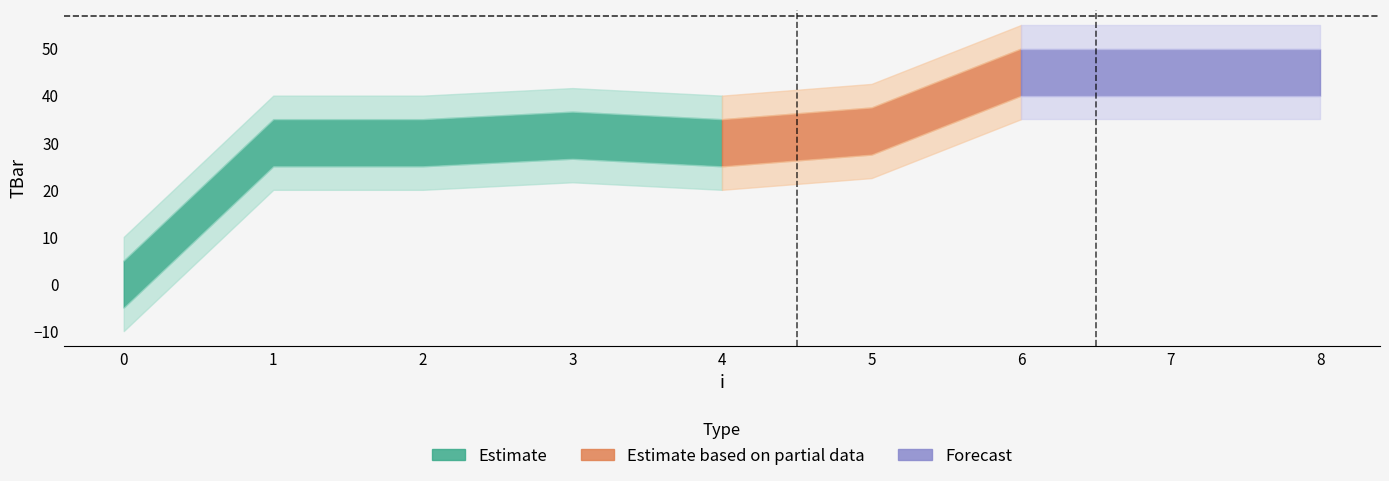

Reading right to left, list all the values displayed in this chart.

8=45.0	7=45.0	6=45.0	5=32.5	4=30.0	3=31.6	2=30.0	1=30.0	0=0.0